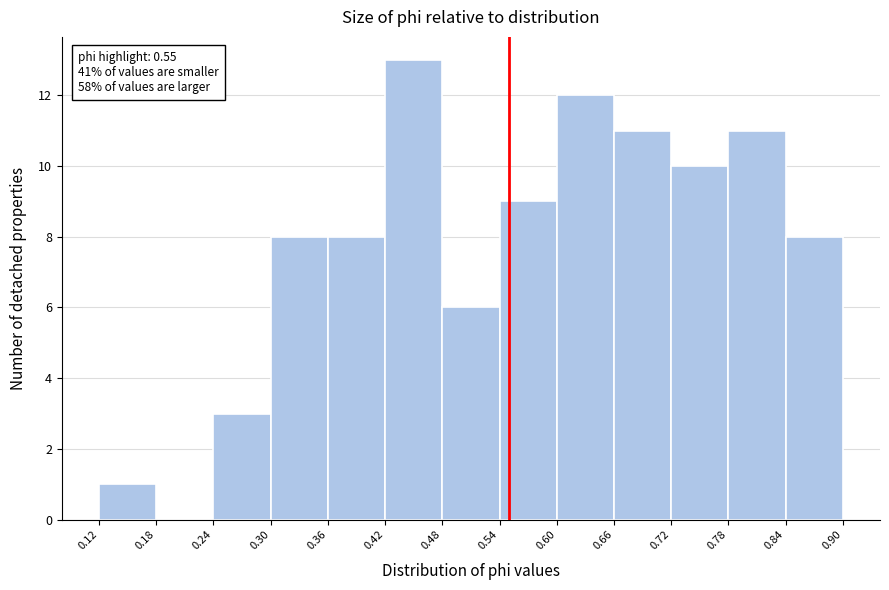

Over which range of the x-axis is the bar tallest?

0.42 to 0.48